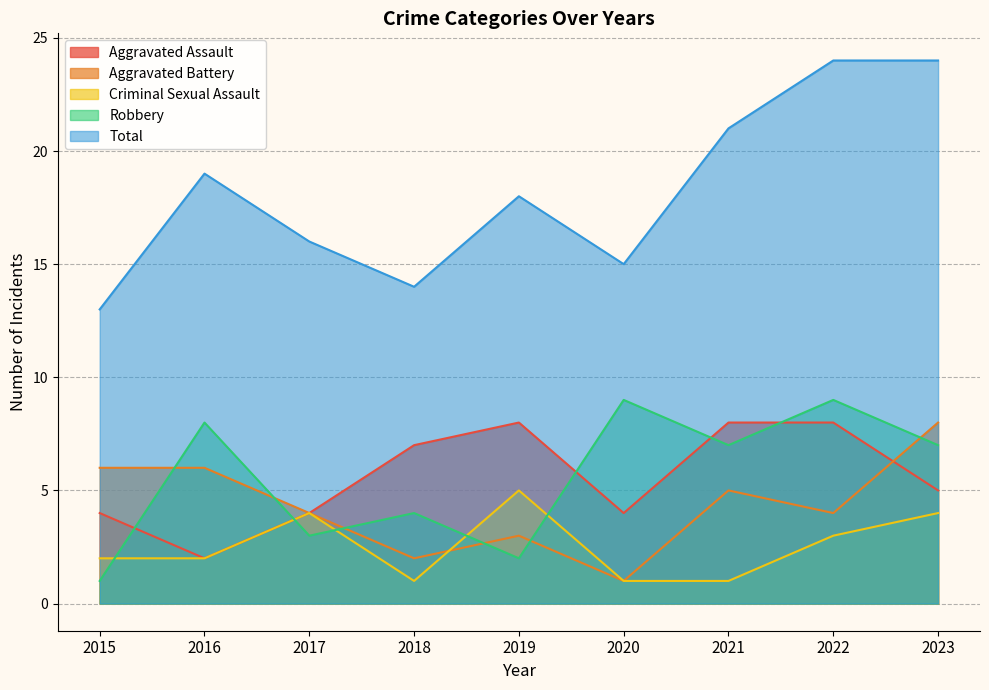

In Robbery, how many points are lower than both neighbors (excluding endpoints)?

3